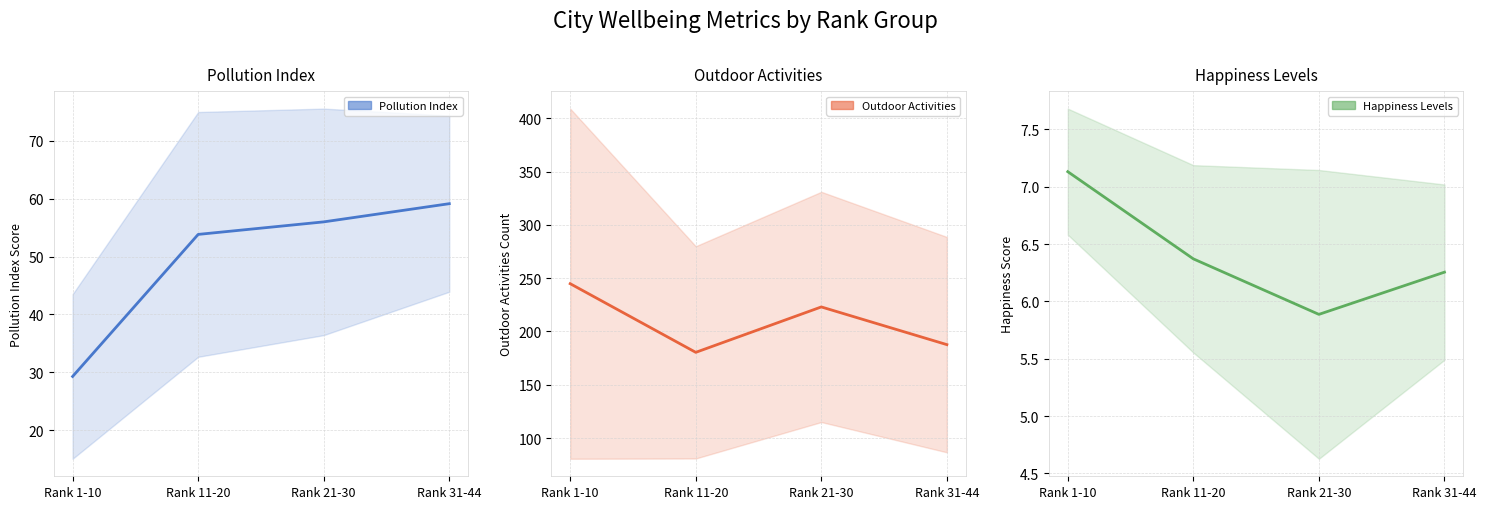

Is it true that Pollution Index equals 56.0 at Rank 21-30?

True